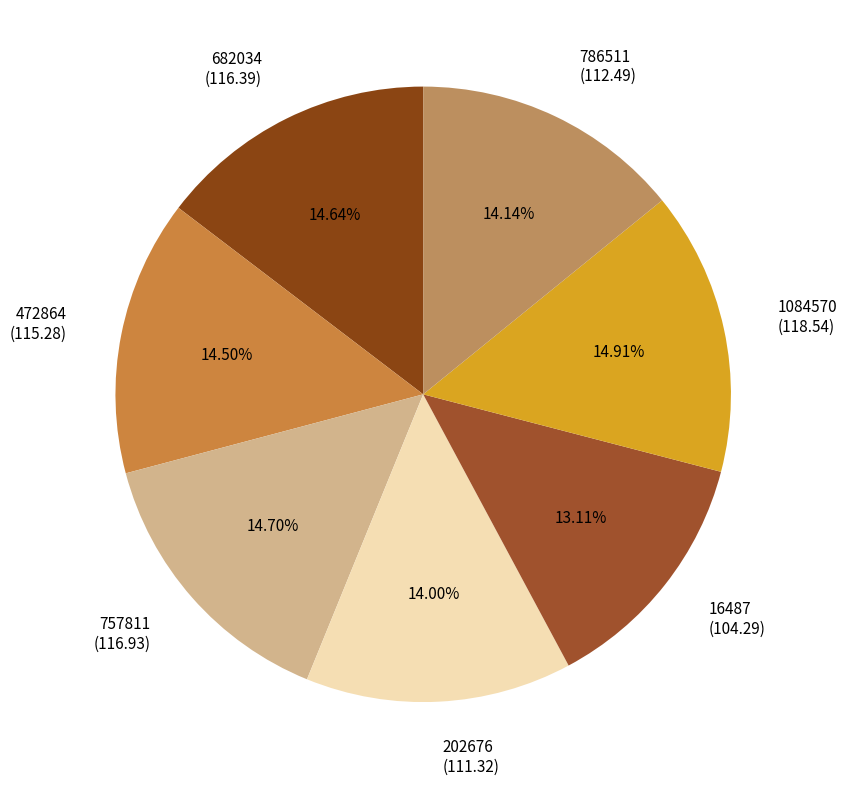

Between 786511 and 16487, which is larger?

786511